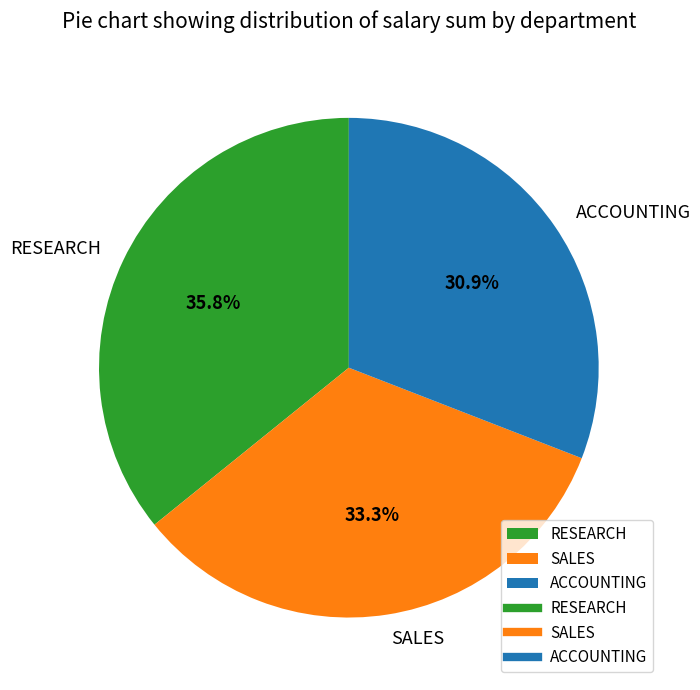

To the nearest percent, what is the difference between the largest and smallest slice percentages?

5%